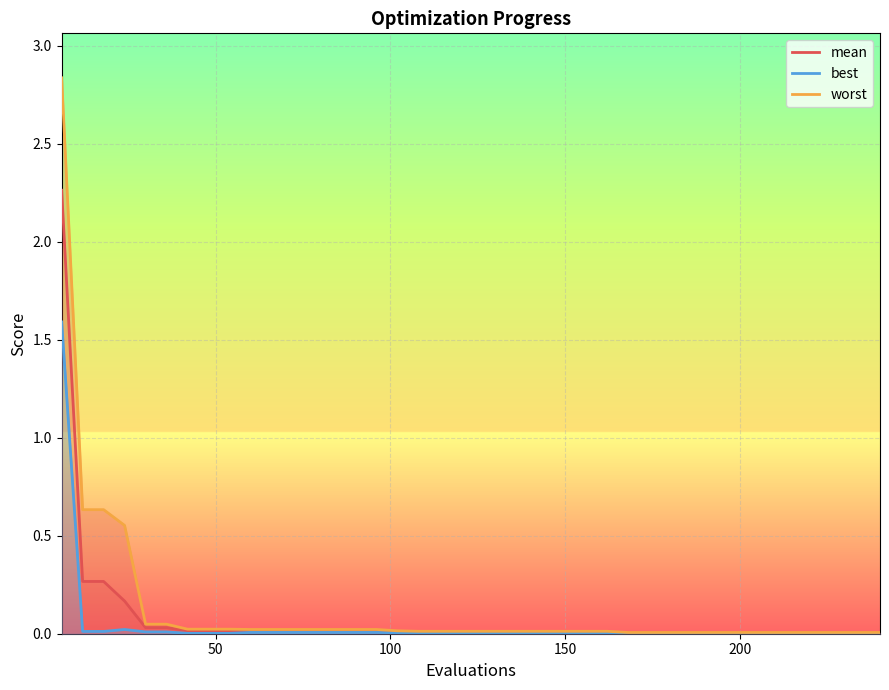

How many distinct data groups are displayed?

3